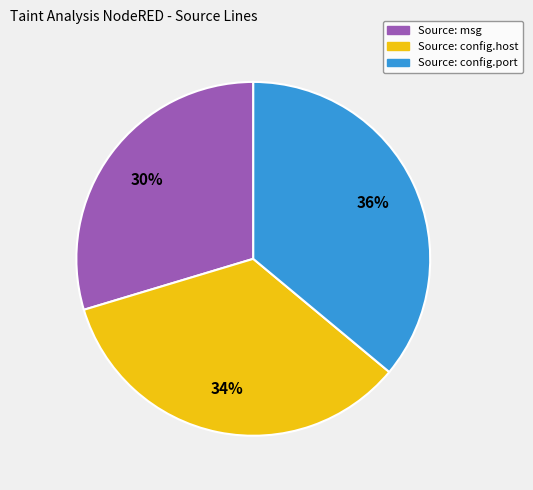

The Source: config.host slice represents 34% of the pie. True or false?

True